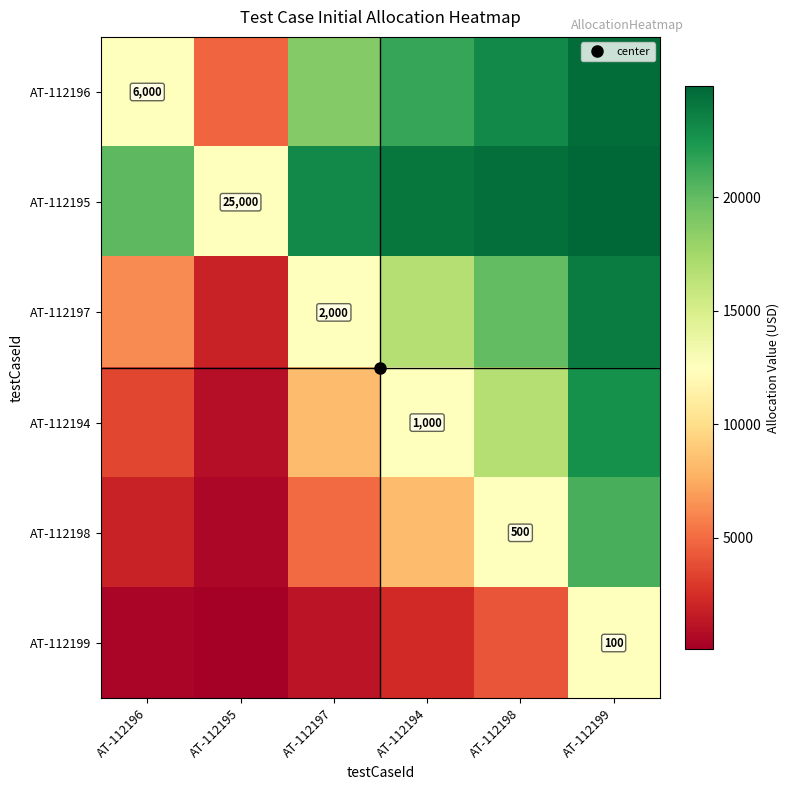

The AT-112194 series shows 8333.3 at AT-112197. True or false?

True